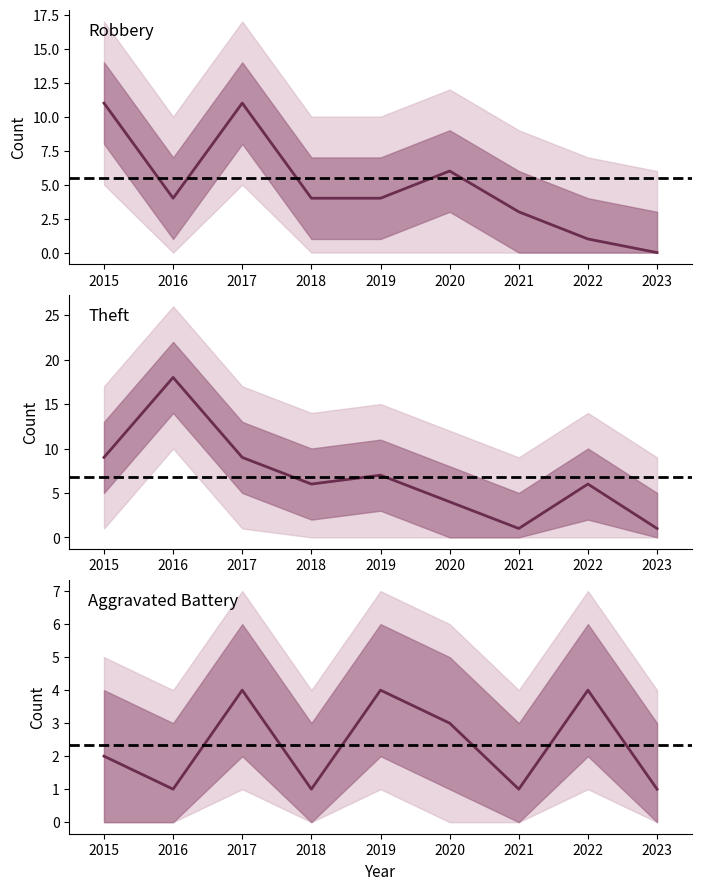

At which category is the sum across all series the highest?

2017